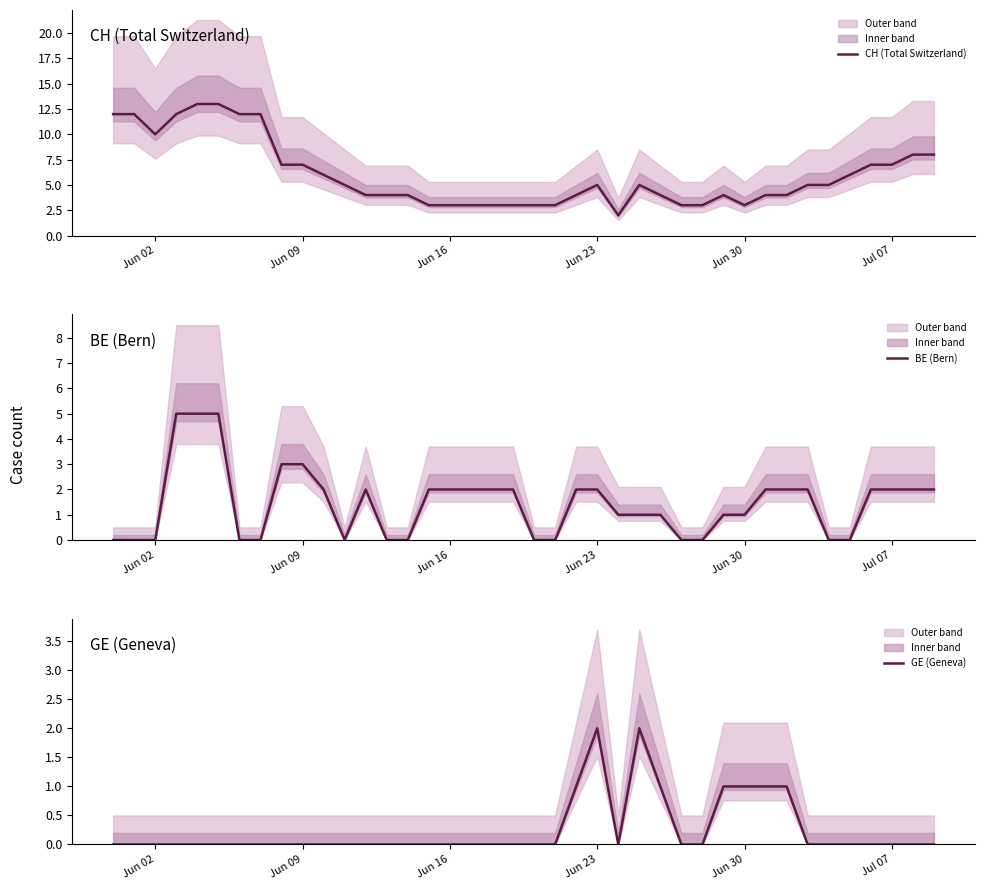

The value of CH (Total Switzerland) at Jun 16 is 1. True or false?

False